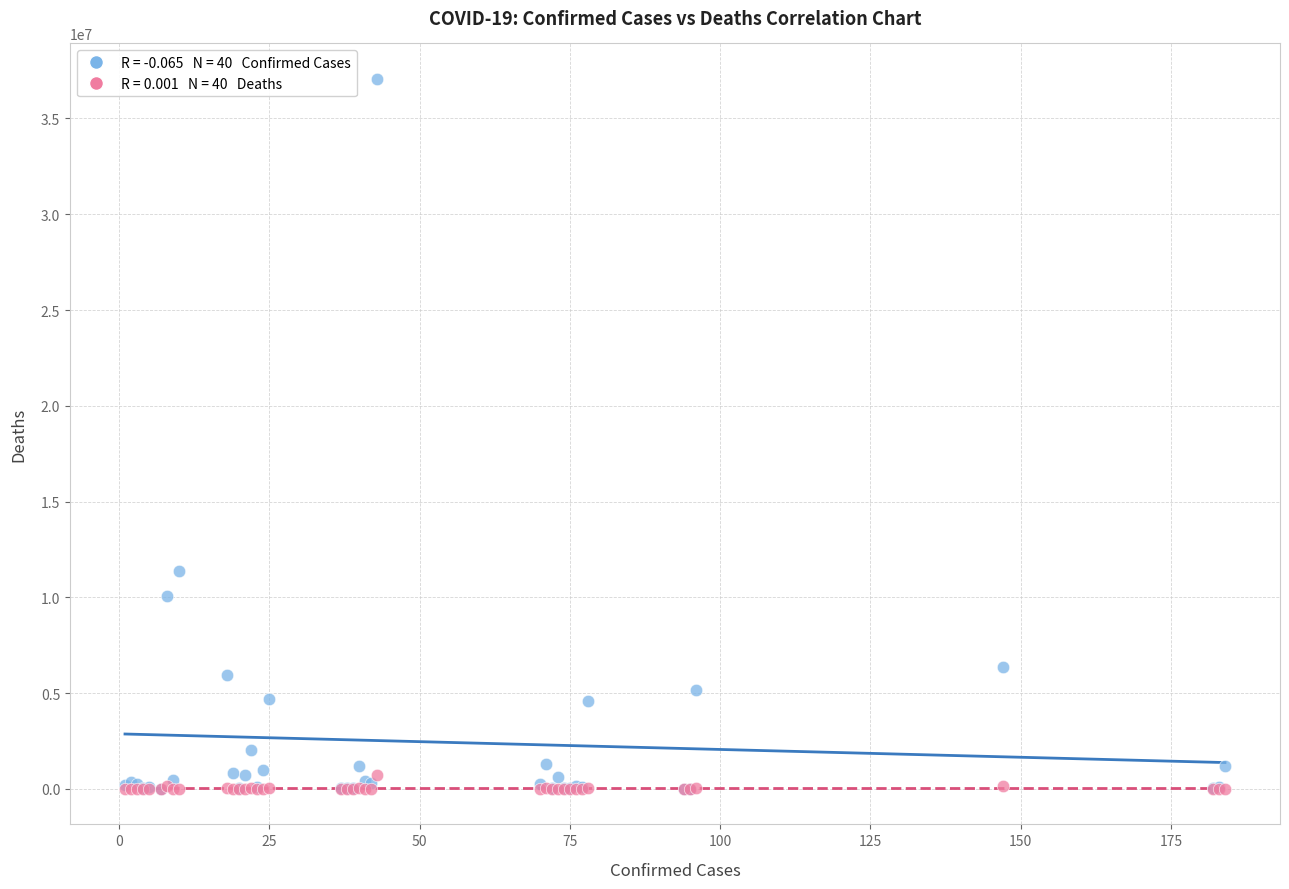

Across all series, what Y value is closest to 18531742?

11366361